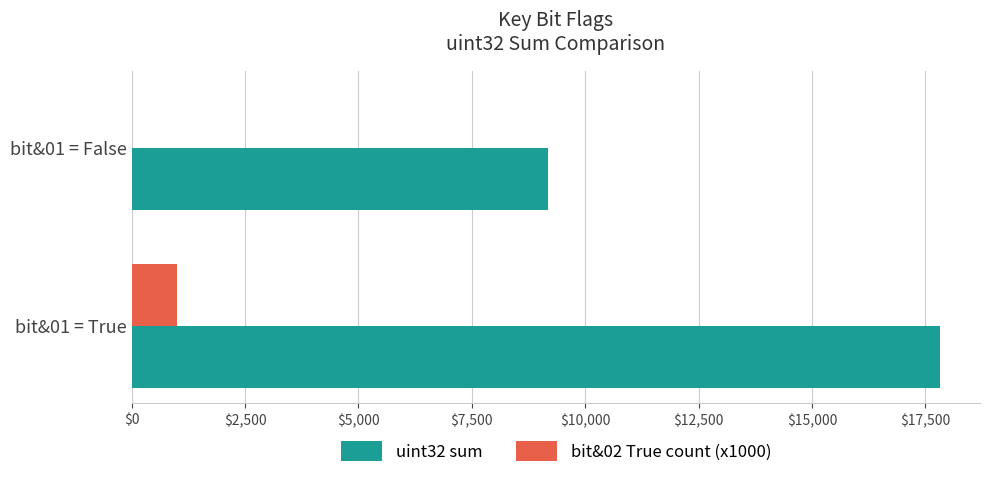

Which category has the highest value in the bit&02 True count (x1000) series?

bit&01 = True